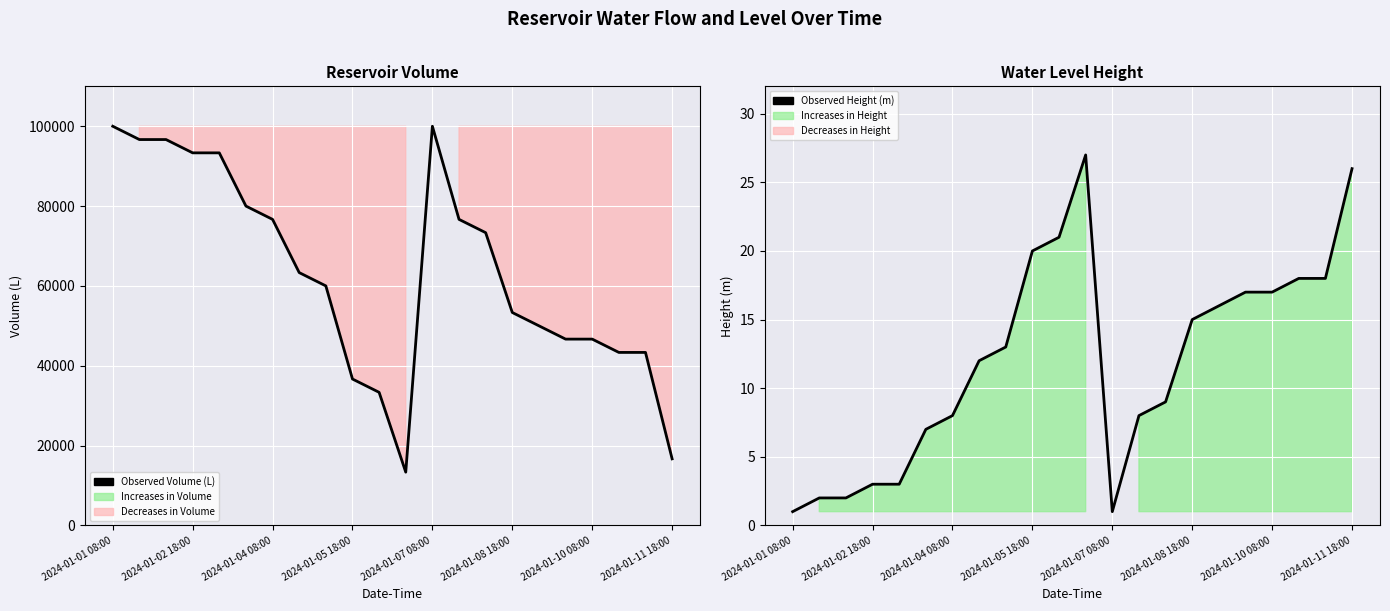

At which category does the chart reach its minimum across all series?

2024-01-01 08:00